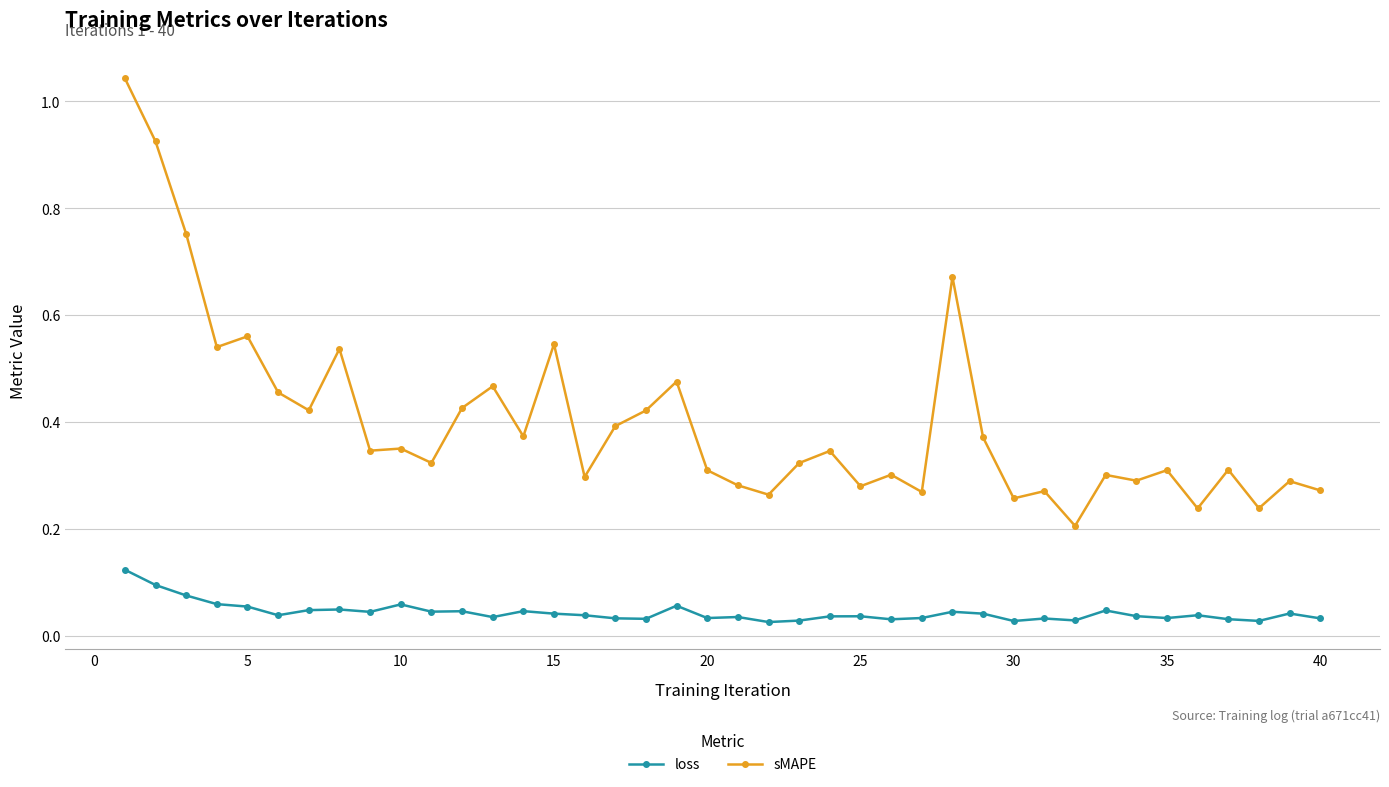

True or false: loss and sMAPE cross at least once.

False